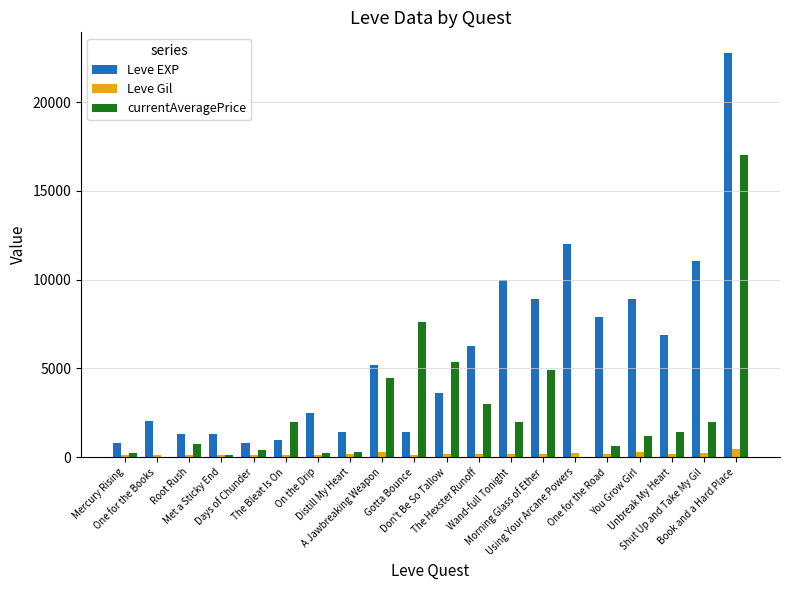

What is the greatest value displayed?

22790.0